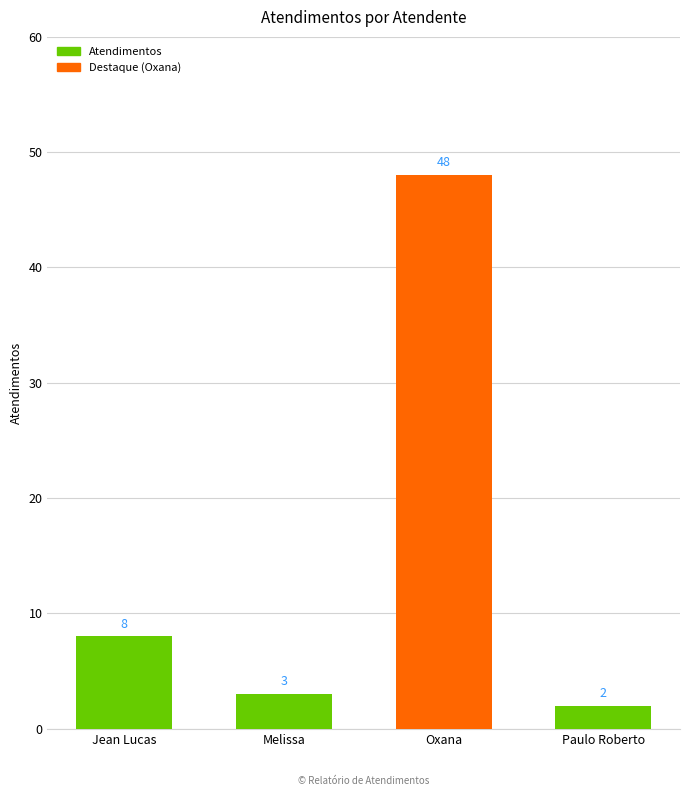

Rank the categories by value from highest to lowest.

Oxana, Jean Lucas, Melissa, Paulo Roberto